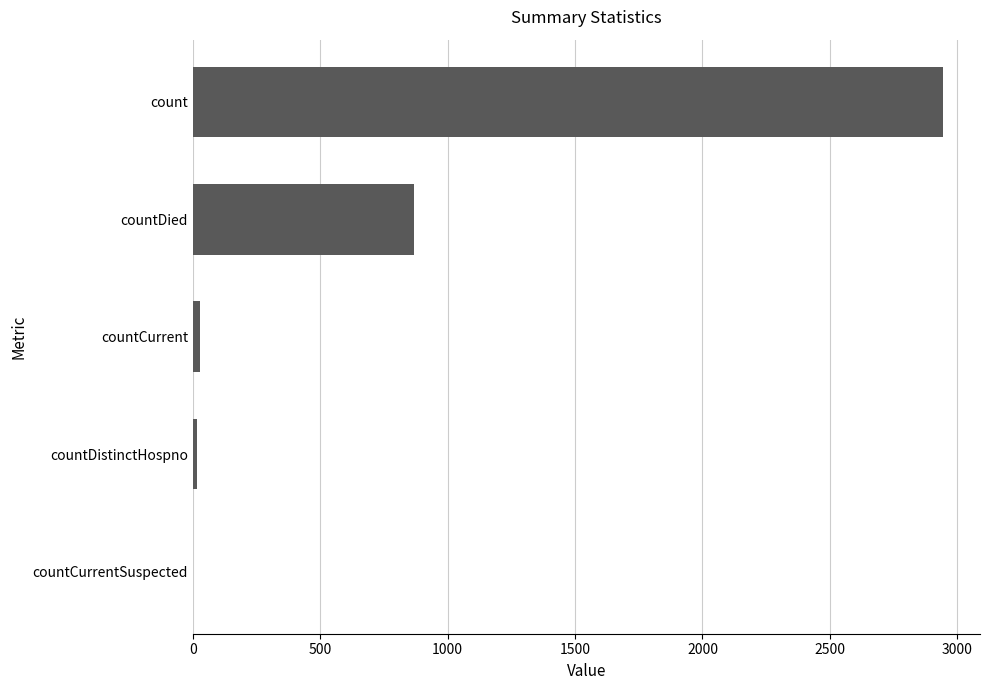

How many series are shown in this chart?

1